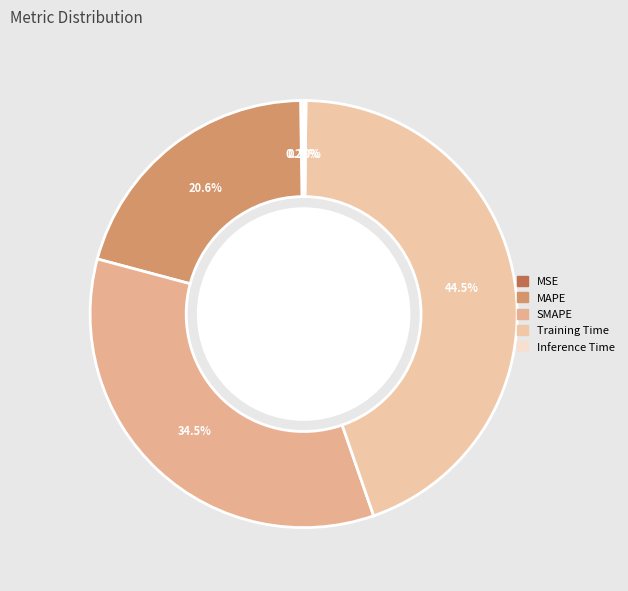

What is the smallest slice in the pie chart?

Inference Time